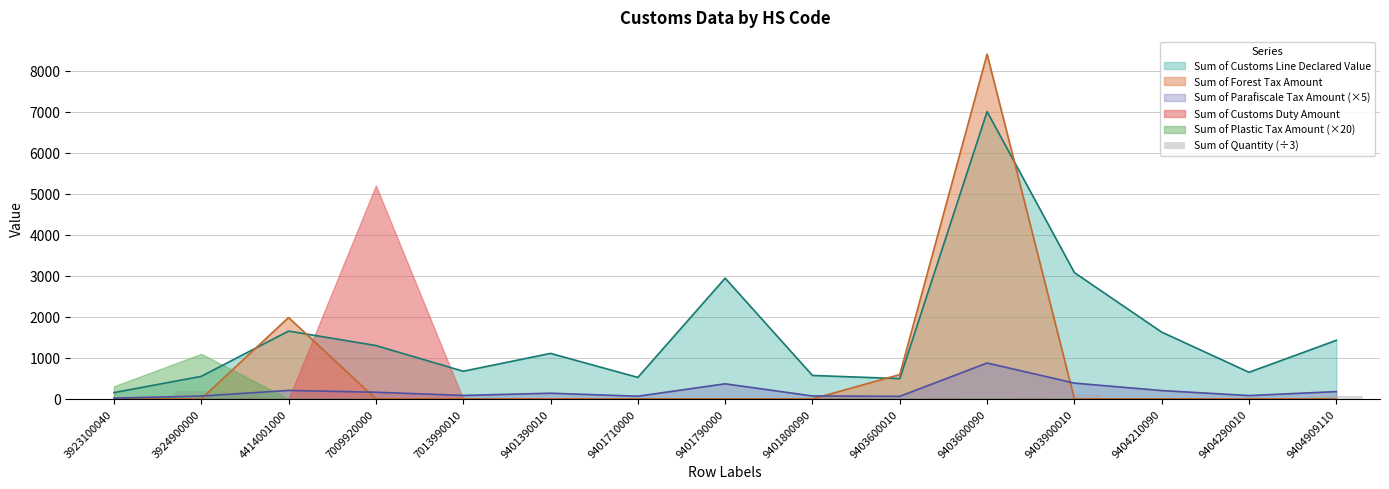

Is the value of Sum of Customs Line Declared Value at 9404290010 greater than the value of Sum of Parafiscale Tax Amount (×5) at 9404290010?

Yes